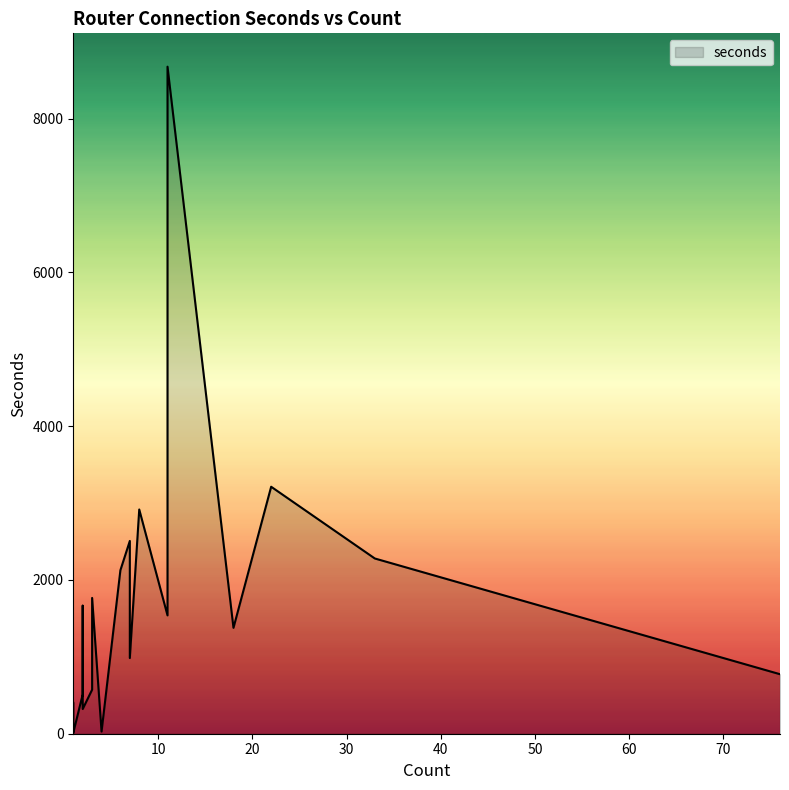

How many lines are shown in the chart?

1